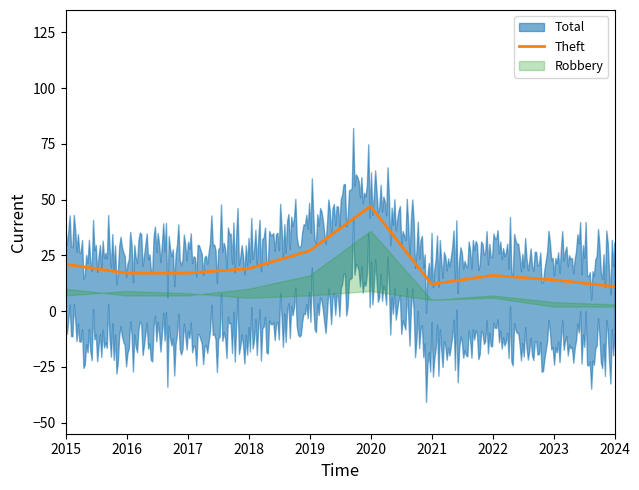

Between 2018 and 2019, which series saw the biggest shift?

Total